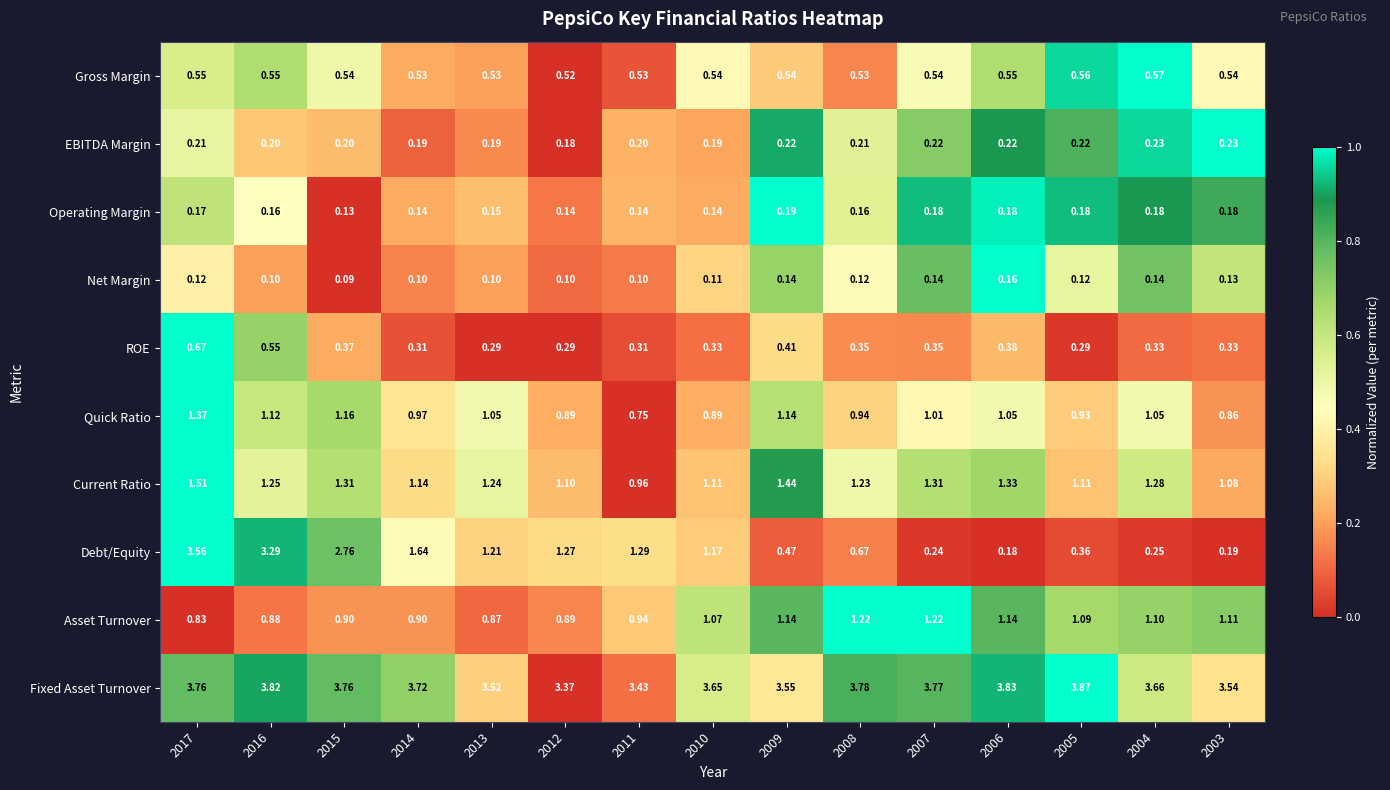

Between 2013 and 2009, which series saw the biggest shift?

Debt/Equity